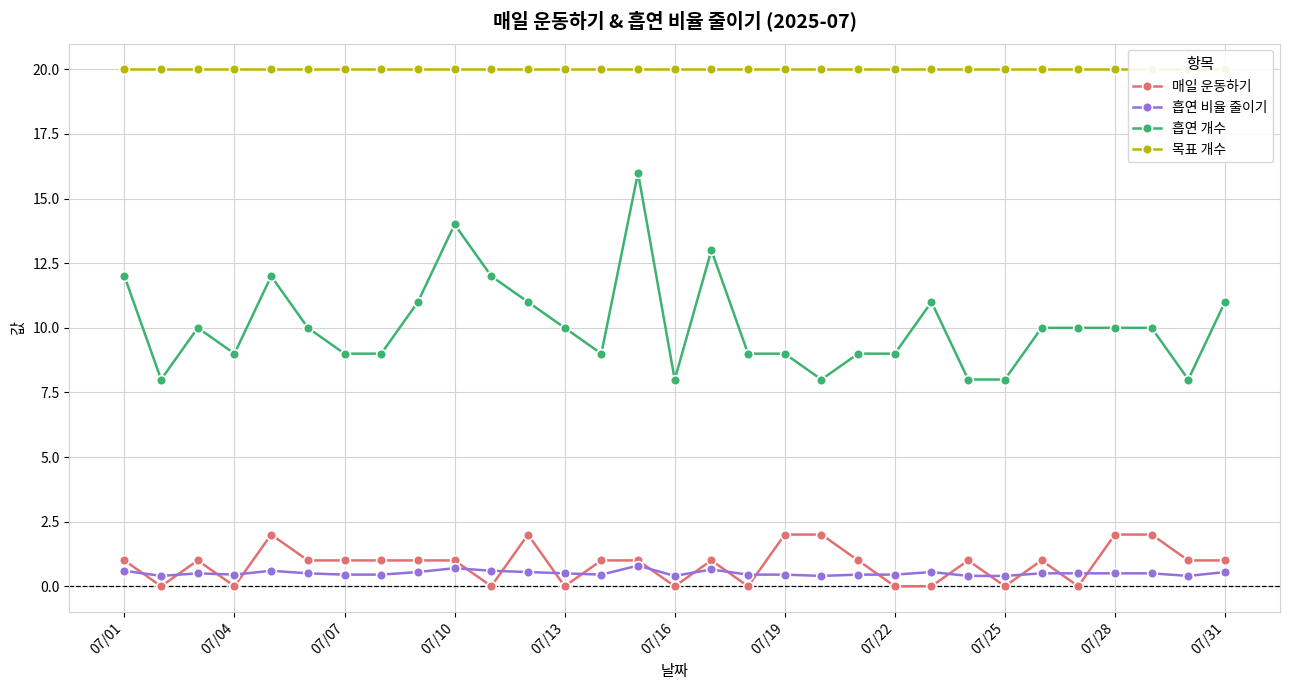

How many lines are shown in the chart?

4